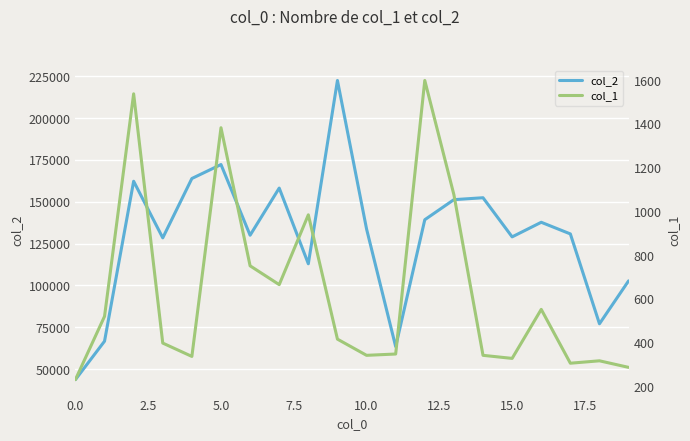

The value of col_1 at 10 is 342. True or false?

True